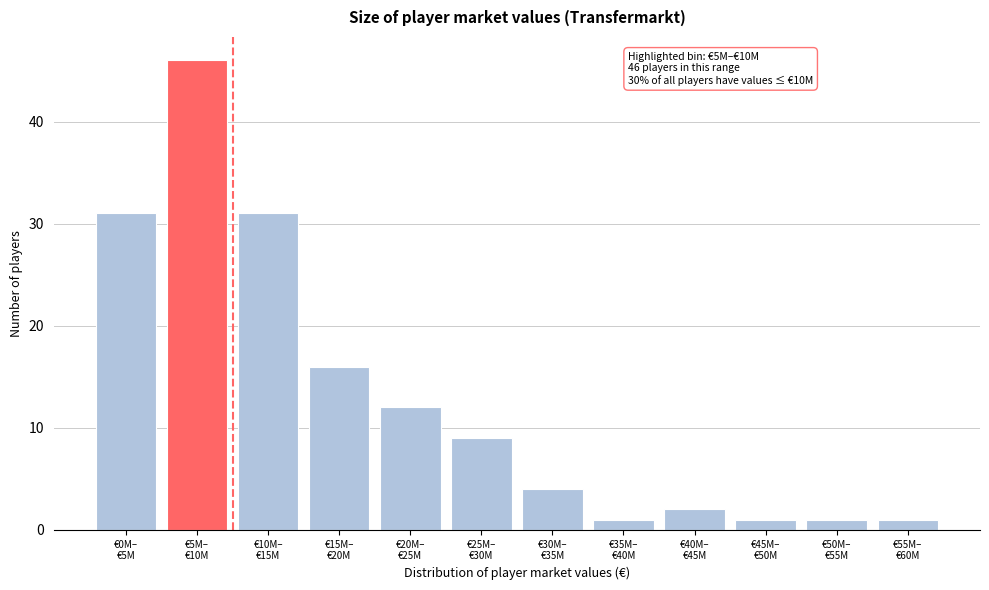

Reading left to right, transcribe all the data shown in this chart.

31	46	31	16	12	9	4	1	2	1	1	1